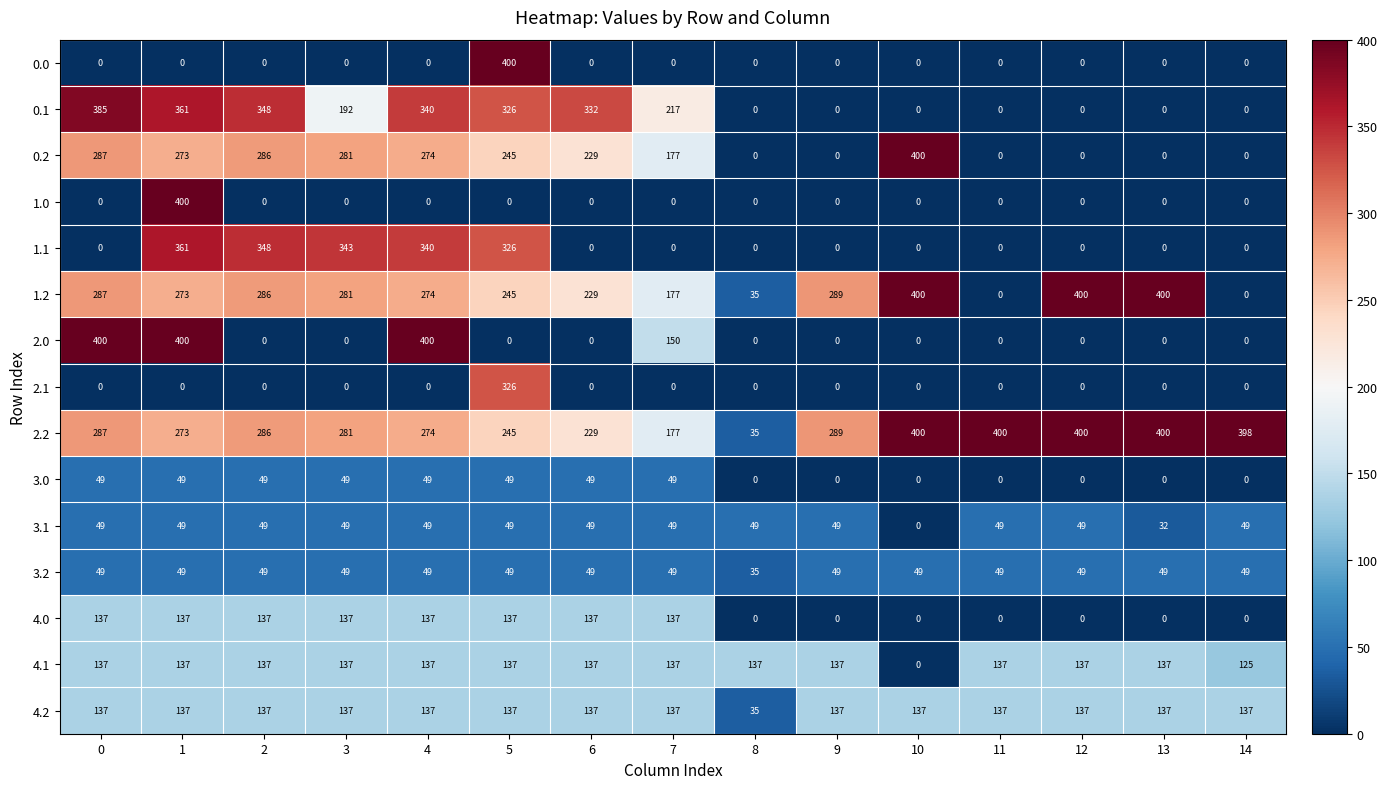

At which category is the sum across all series the highest?

1